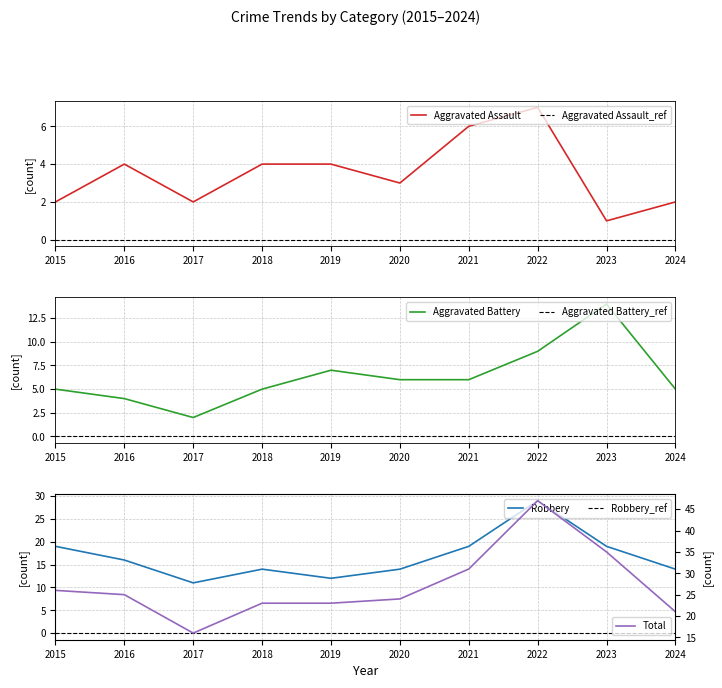

List the series in order of their peak value, highest first.

Total, Robbery, Aggravated Battery, Aggravated Assault